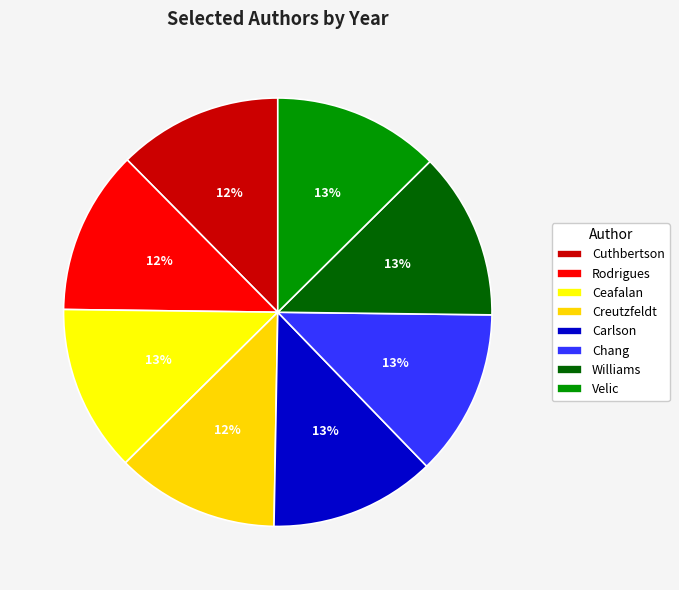

What is the ratio of the value at Velic to the value at Ceafalan?

1.0